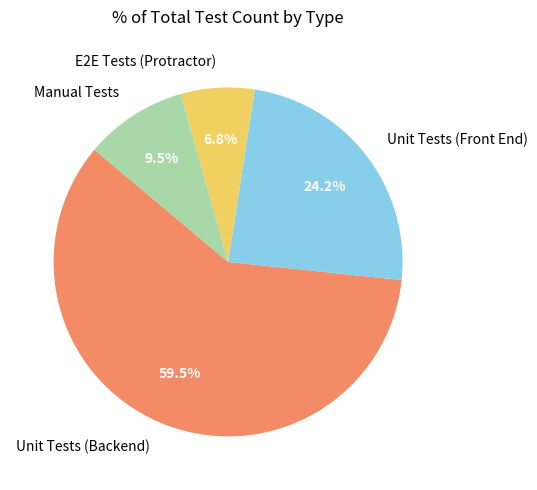

To the nearest percent, what is the difference between the largest and smallest slice percentages?

53%